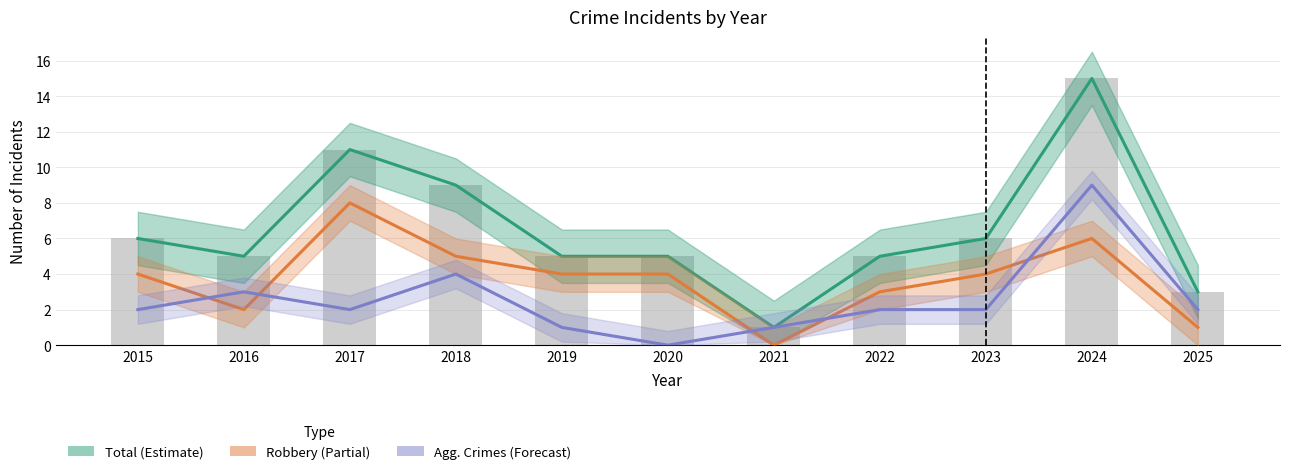

How many groups of bars are there?

11